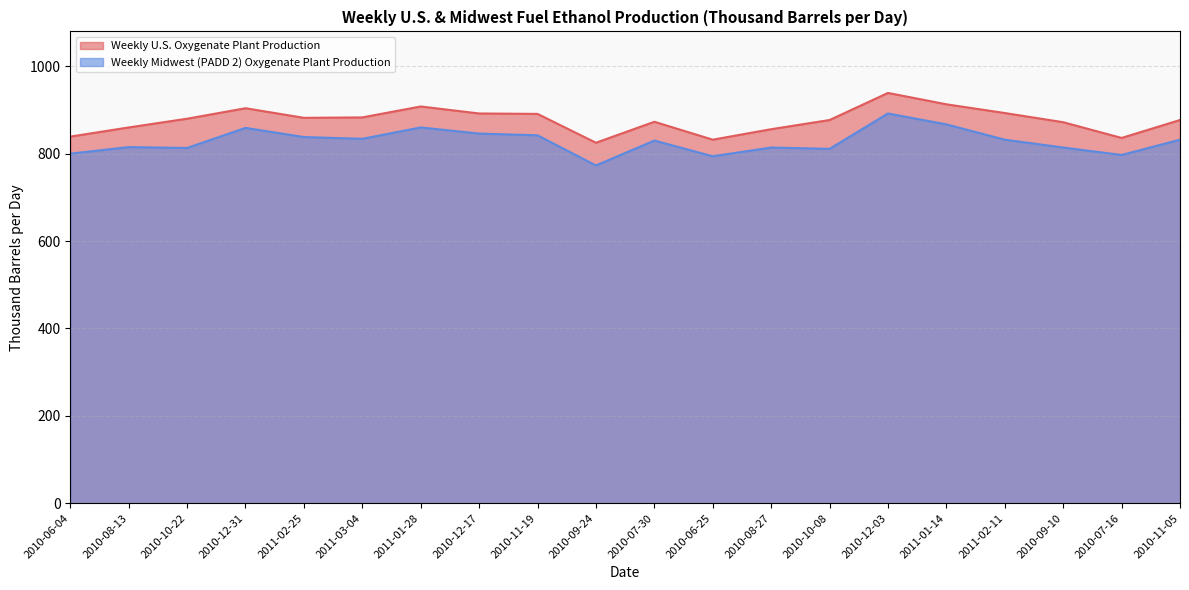

True or false: Weekly U.S. Oxygenate Plant Production and Weekly Midwest (PADD 2) Oxygenate Plant Production intersect in this chart.

False